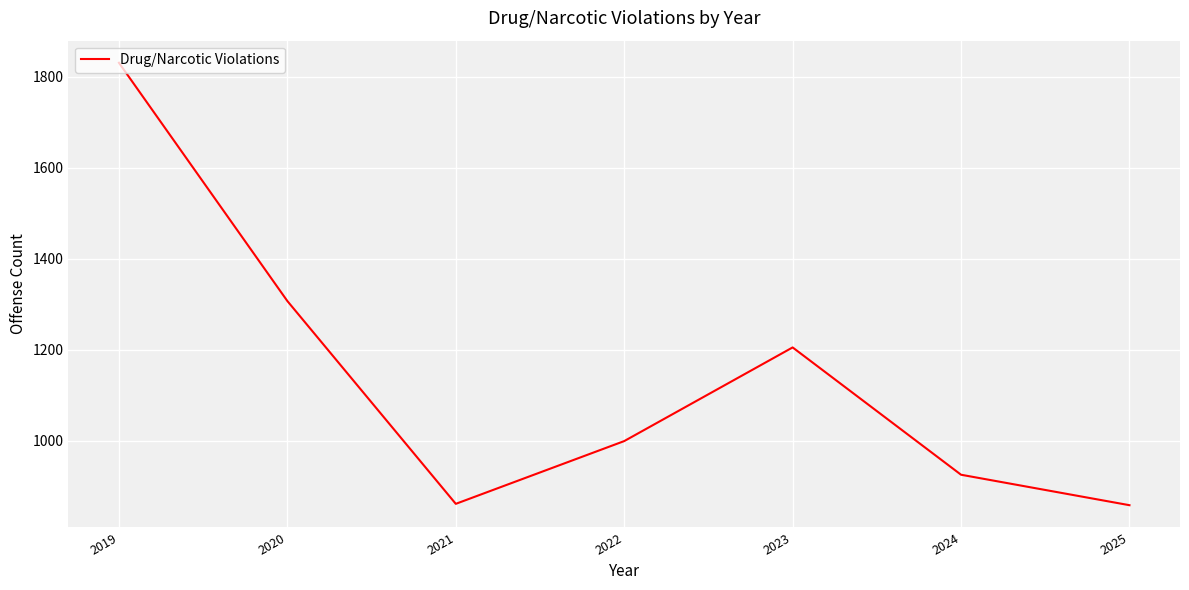

Is it true that the value at 2022 is 999?

True